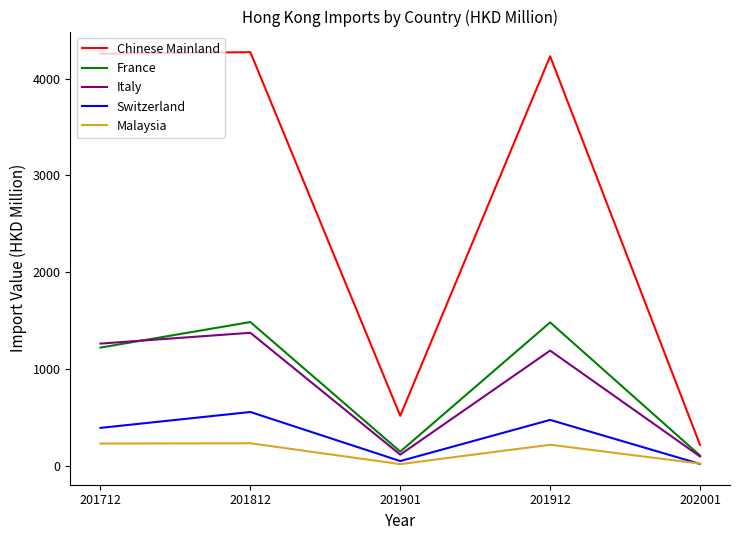

Is it true that Malaysia equals 216.2 at 201912?

True